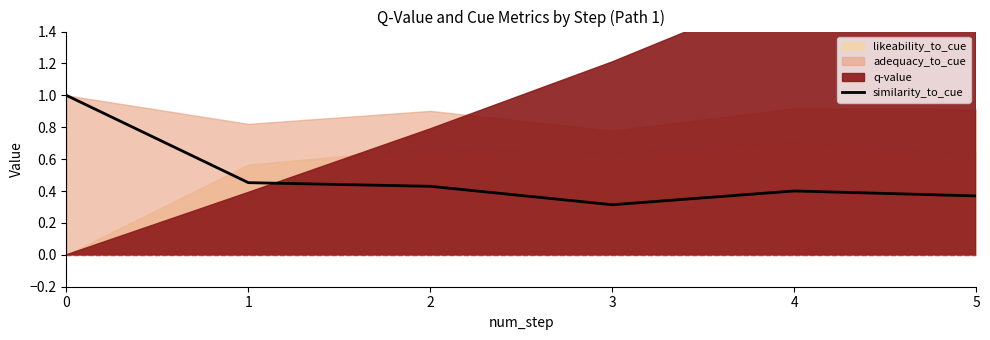

Which has a higher value, 1 or 3?

1